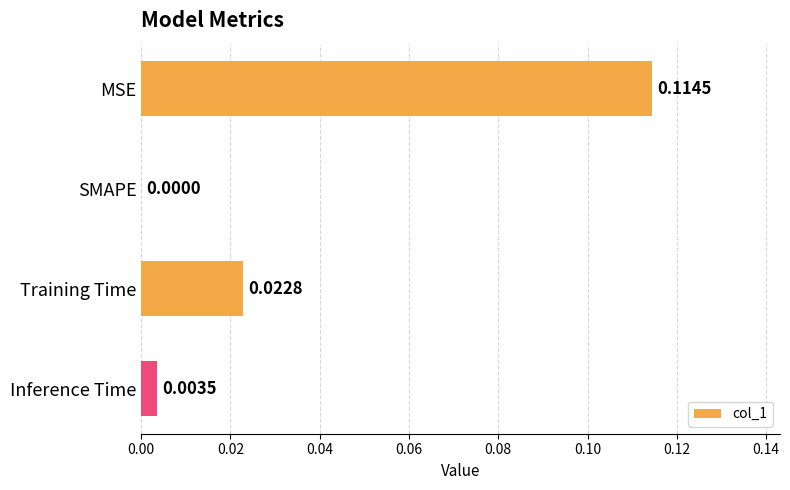

At which category does the chart reach its peak across all series?

MSE